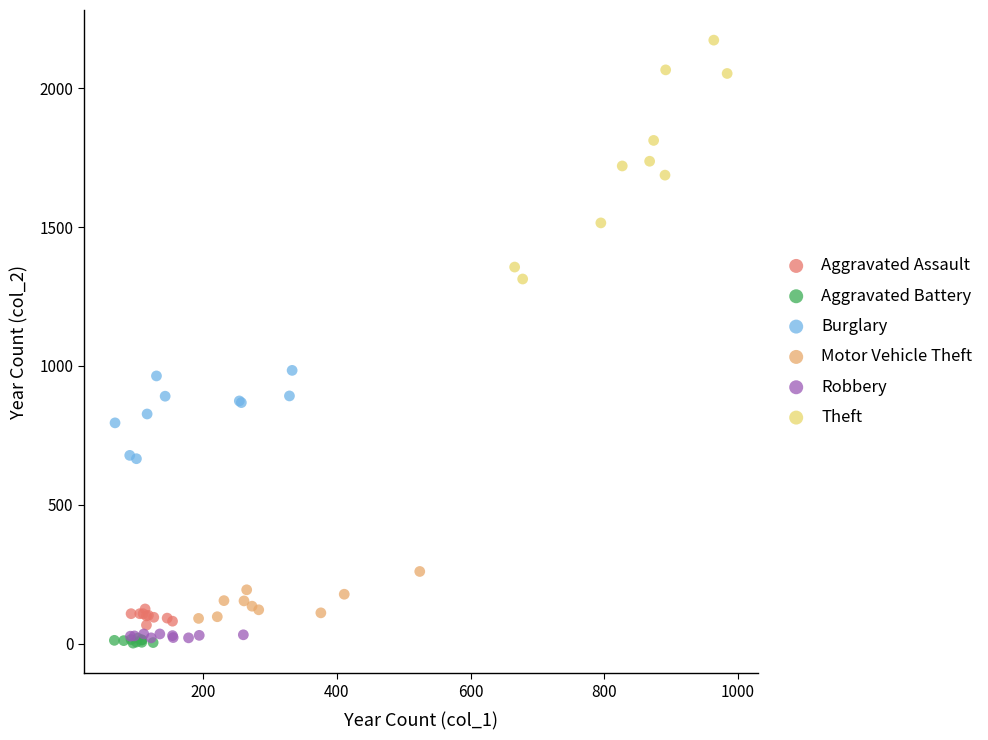

Which series contains the highest Y value?

Theft